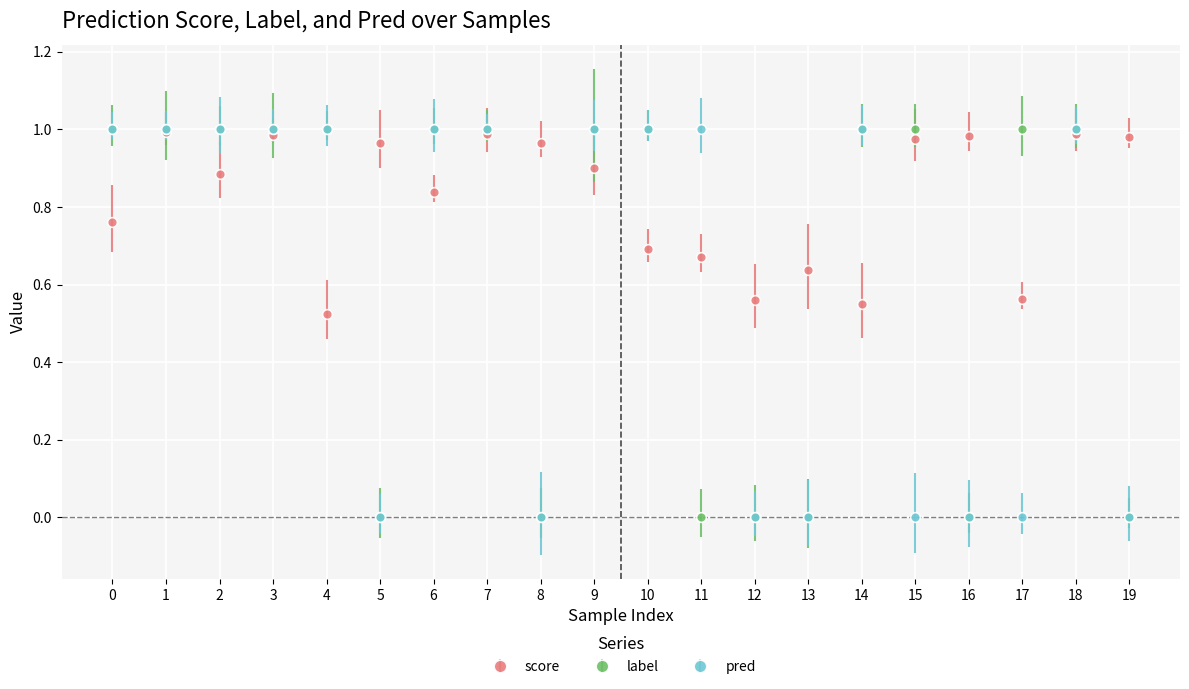

What are all the series names shown in the legend?

score, label, pred